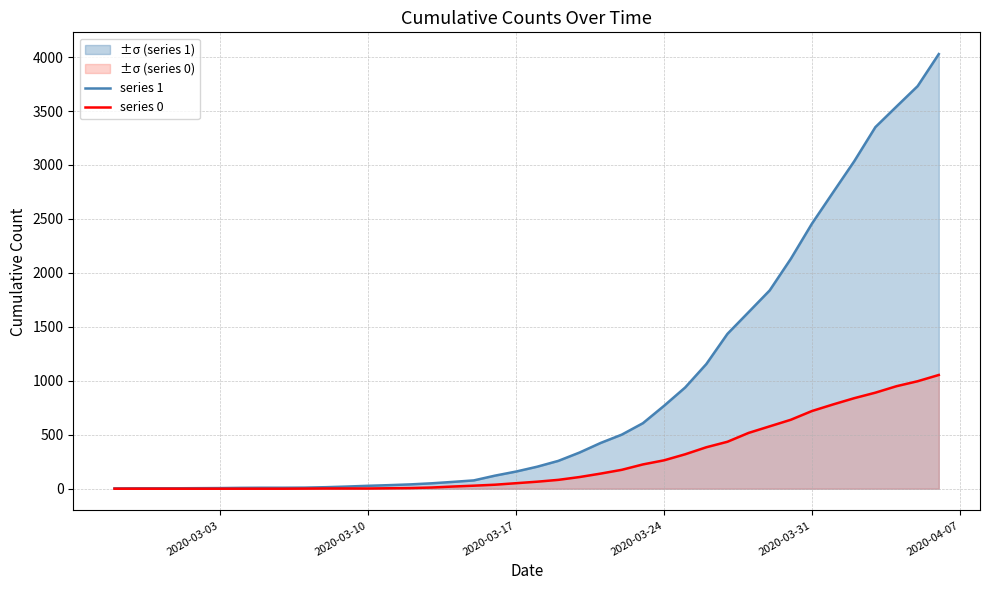

Rank the series by their maximum value, from highest to lowest.

series 1, series 0